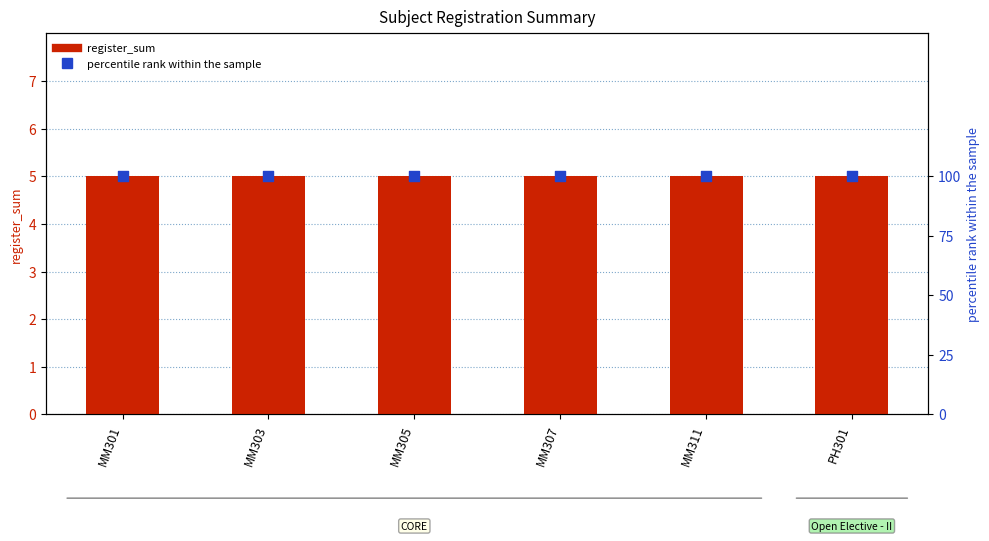

Is the value of percentile rank within the sample at MM305 greater than the value of register_sum at MM303?

Yes